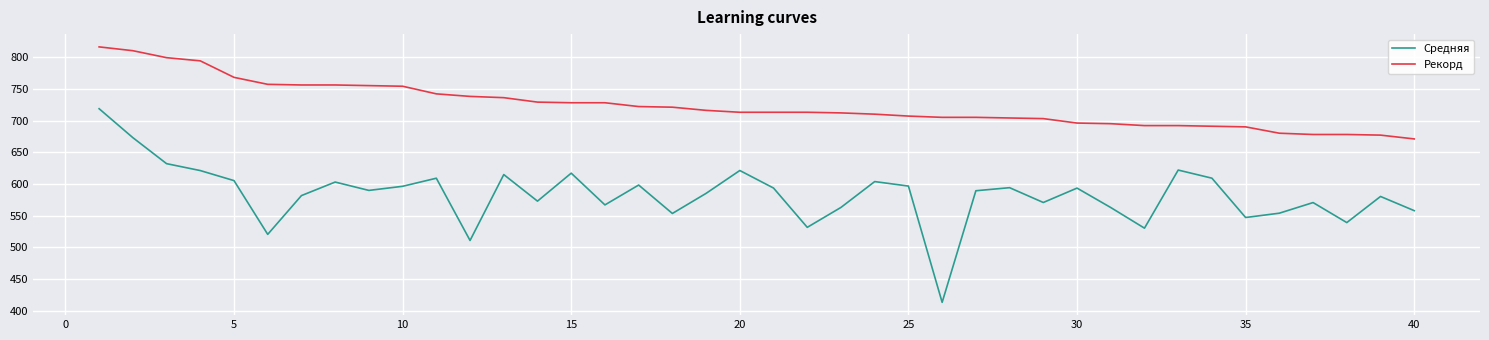

Rank the series by their average value, from lowest to highest.

Средняя, Рекорд